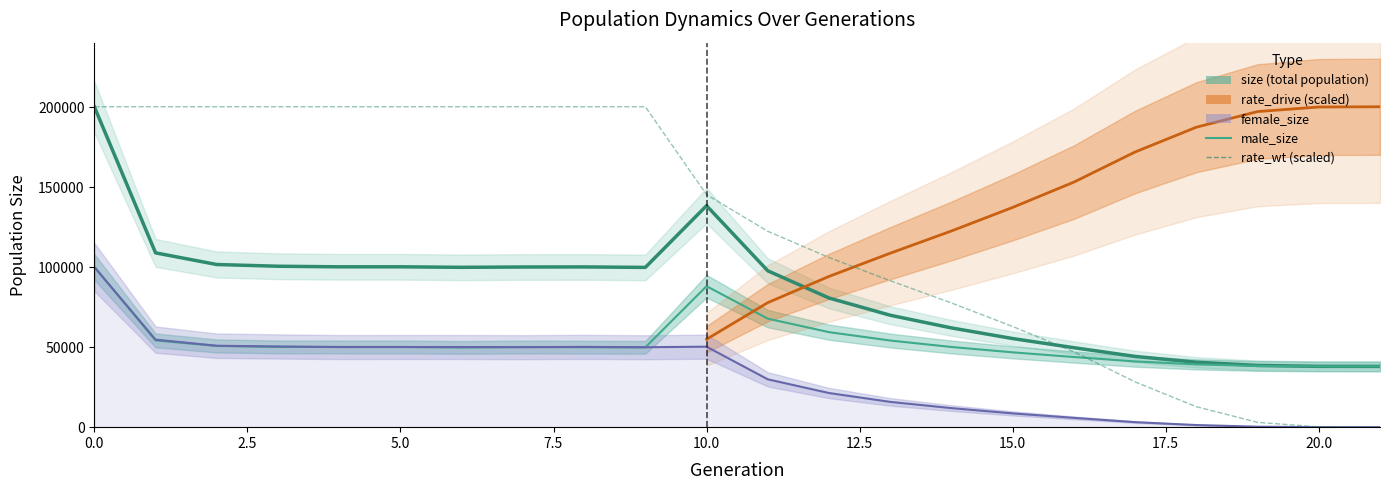

What is the spread (max minus min) of values at 7?

150331.0